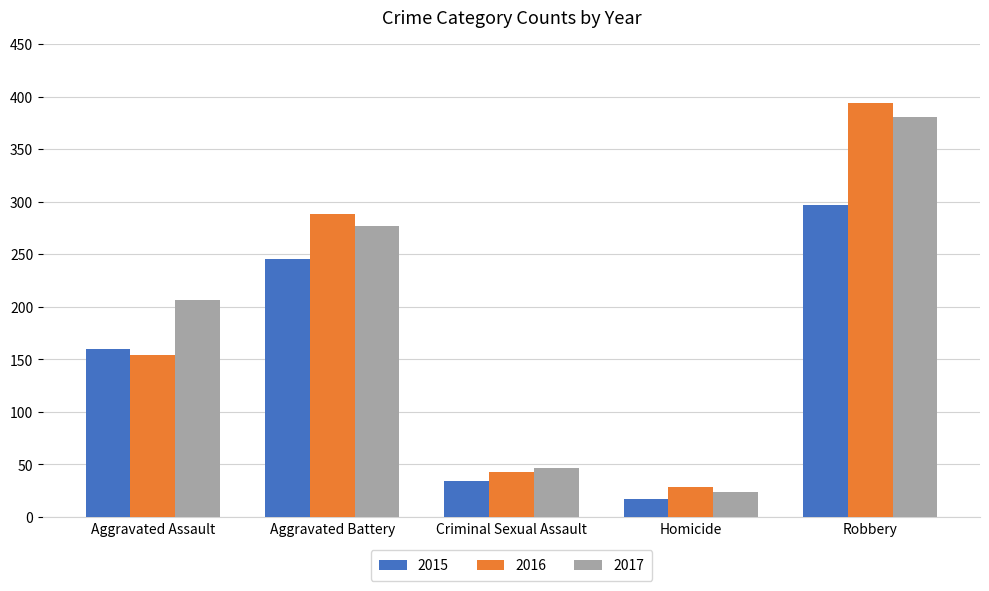

What is the sum of the 2017 values at Homicide and Robbery?

405